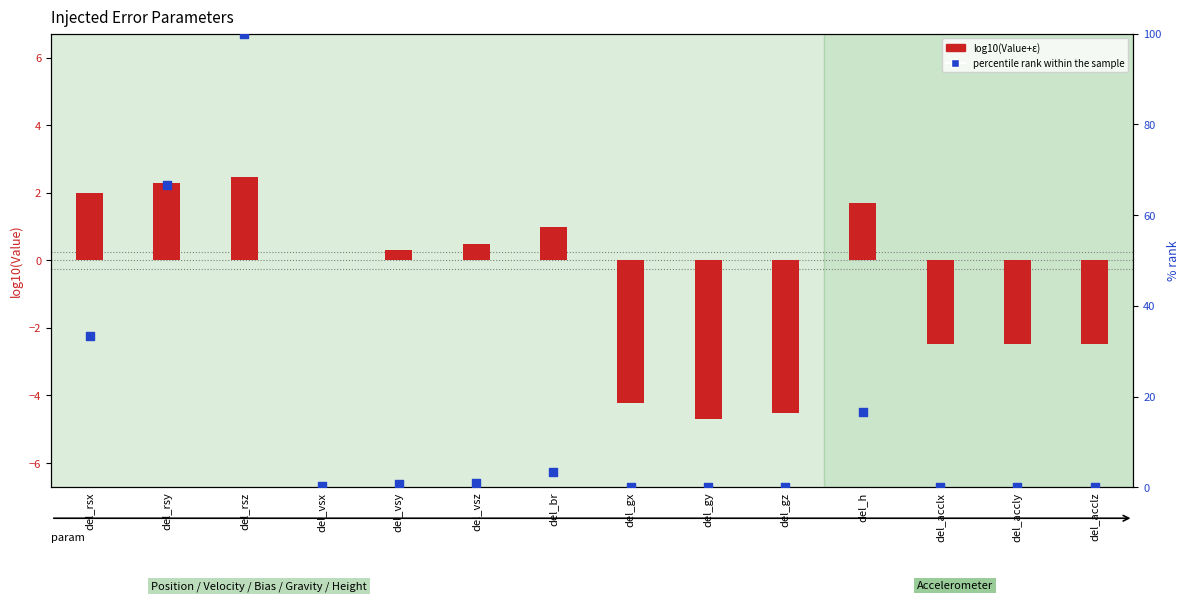

Which series reaches the maximum Y coordinate?

percentile rank within the sample